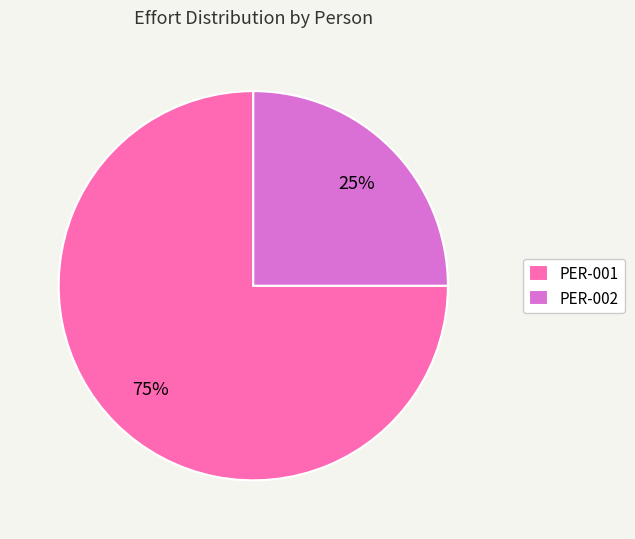

Count the number of slices in the pie.

2